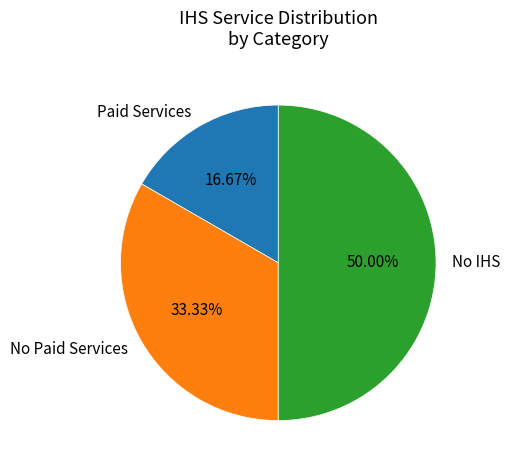

Do Paid Services and No IHS together represent more than half of the pie?

Yes